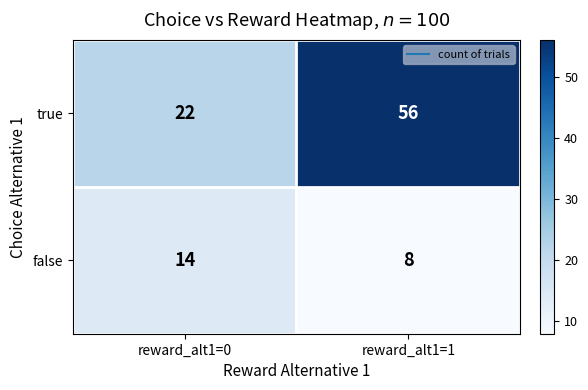

Which series has the largest total across all categories?

true